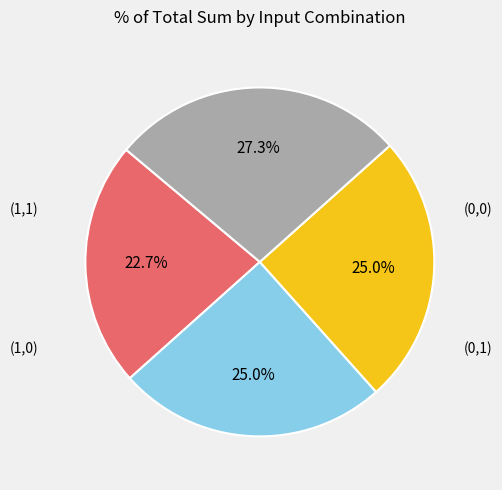

Does any single category account for the majority?

No